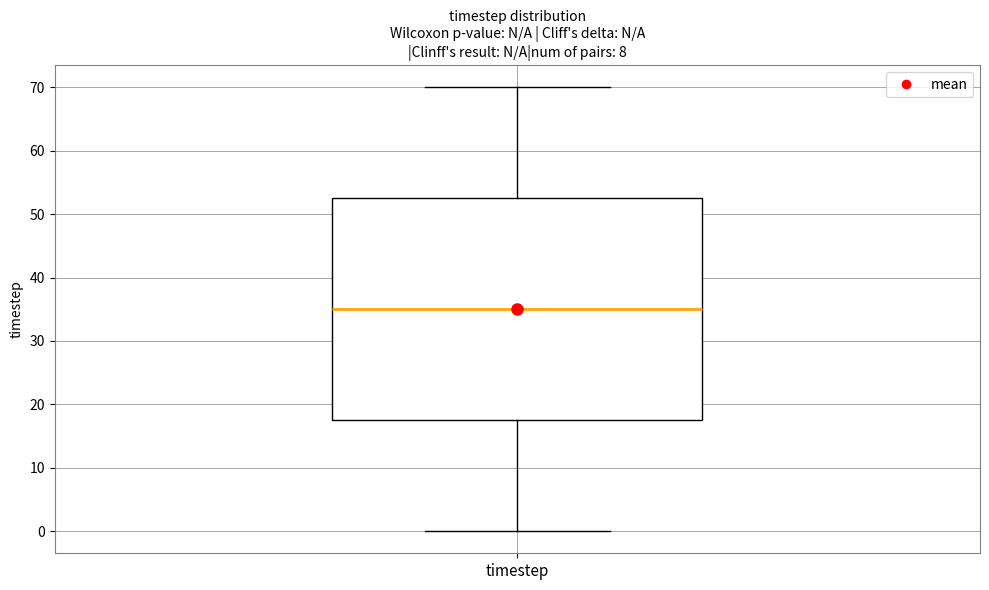

Where is the upper edge of the box for timestep on the y-axis? The values are not printed on the chart, so give them approximately, as read against the axis.

53